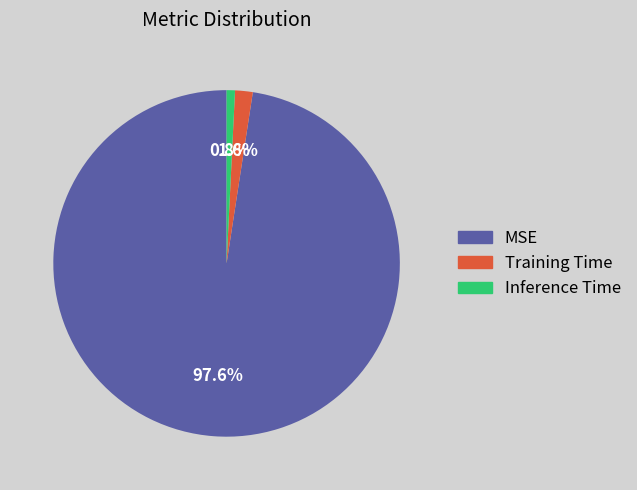

To the nearest percent, what is the combined percentage of Training Time and Inference Time?

2%